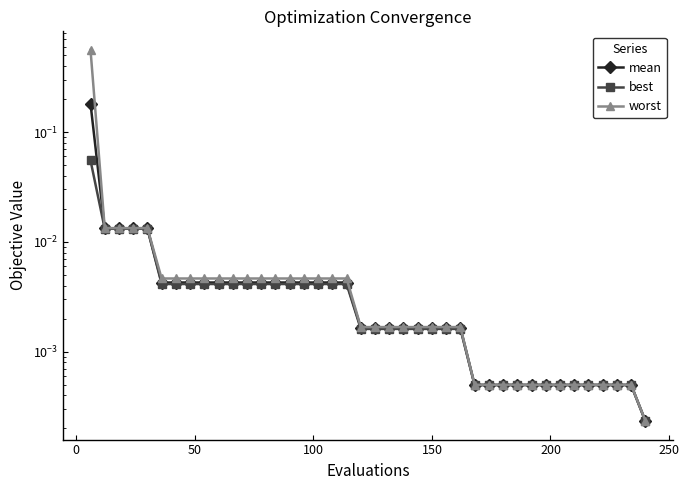

Which series has the largest range (max minus min)?

worst